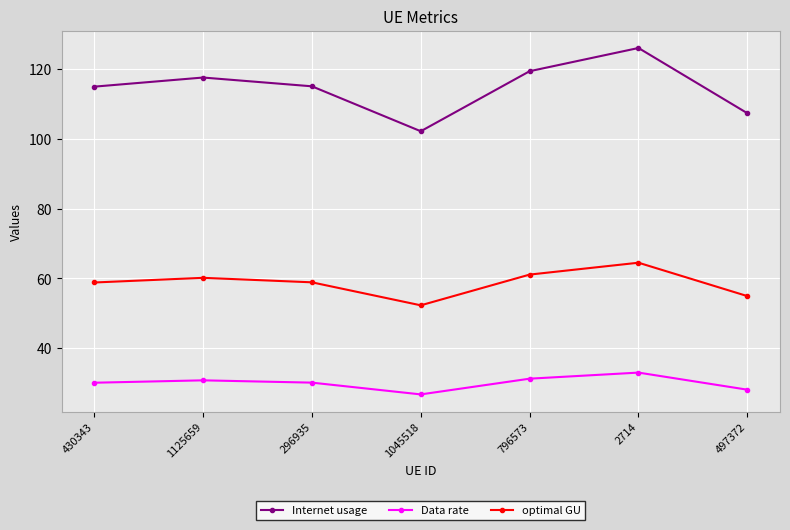

The optimal GU series shows 61.1 at 796573. True or false?

True